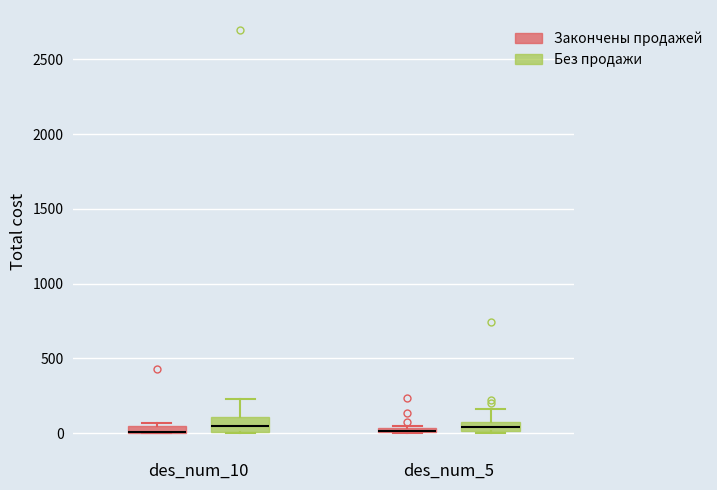

Where is the upper edge of the box for des_num_10 (Закончены продажей) on the y-axis? The values are not printed on the chart, so give them approximately, as read against the axis.

50